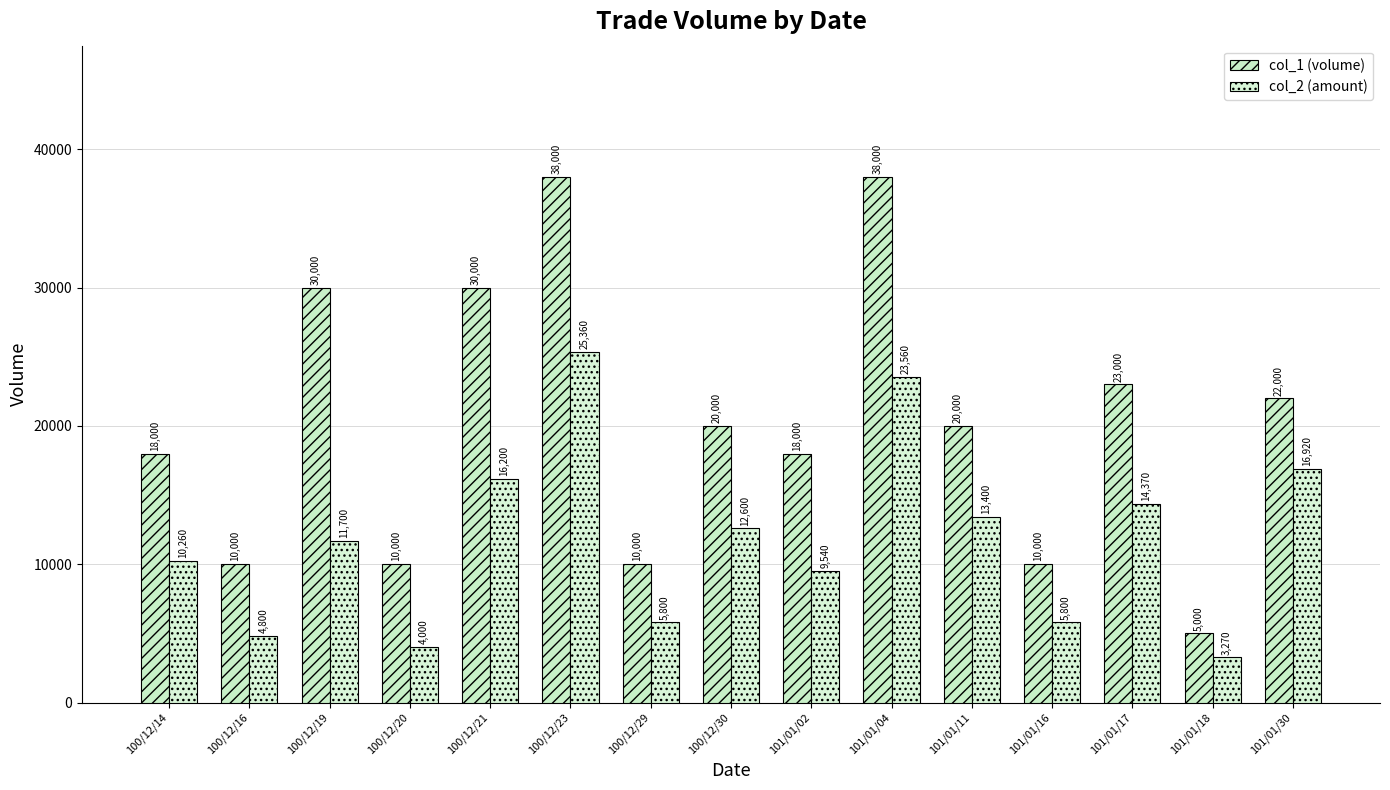

What is the label of the 13th bar from the left?

101/01/17